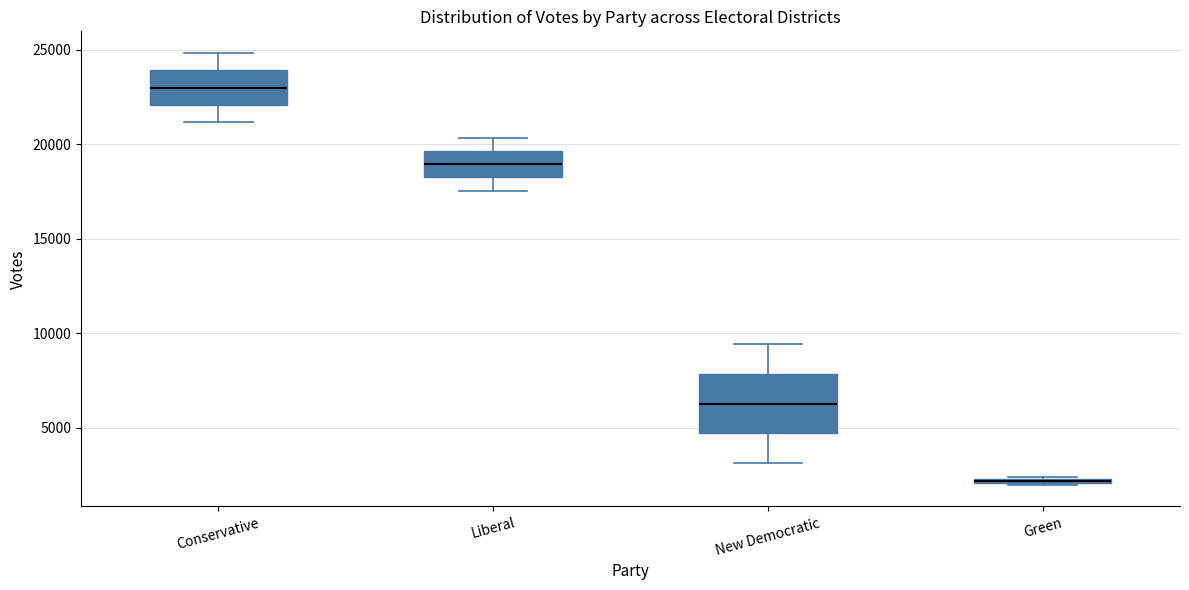

Where does the median line of the box for Conservative sit on the y-axis? The values are not printed on the chart, so give them approximately, as read against the axis.

23000